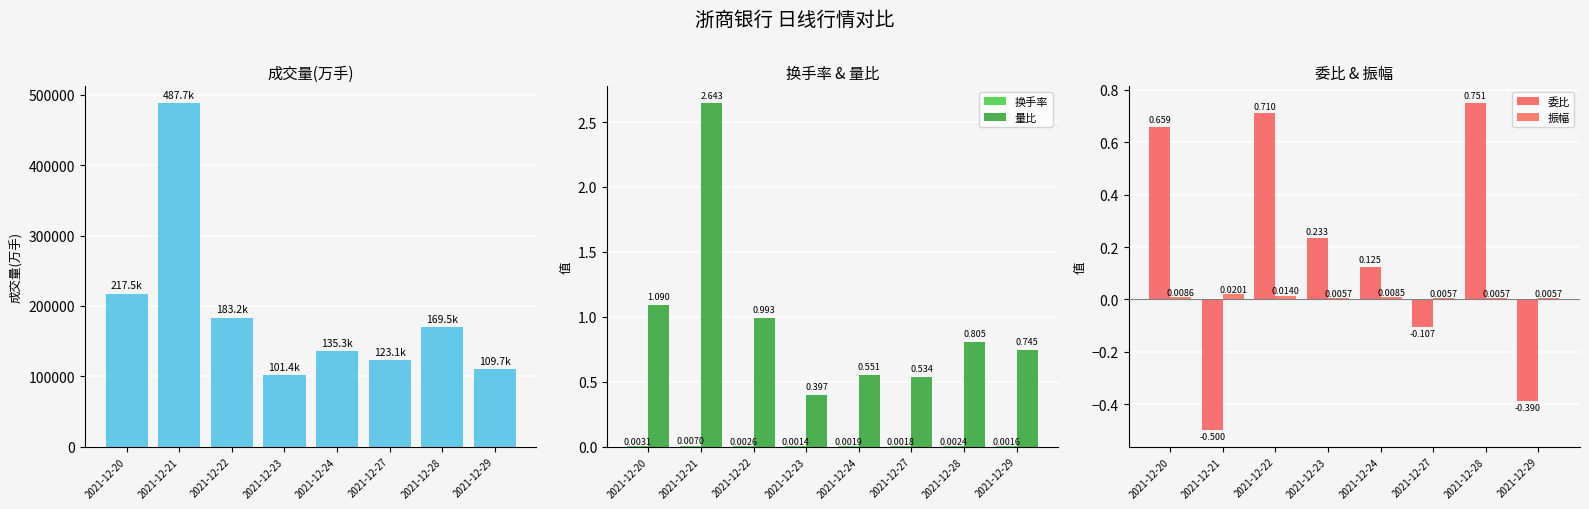

What is the minimum value shown in the chart?

-0.5